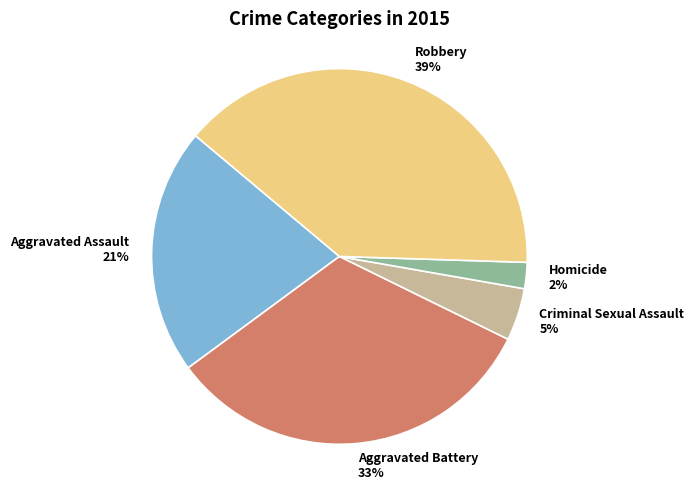

To the nearest percent, what is the average slice percentage?

20%